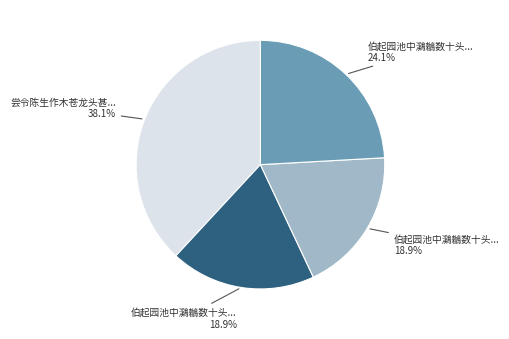

Does any single category account for the majority?

No